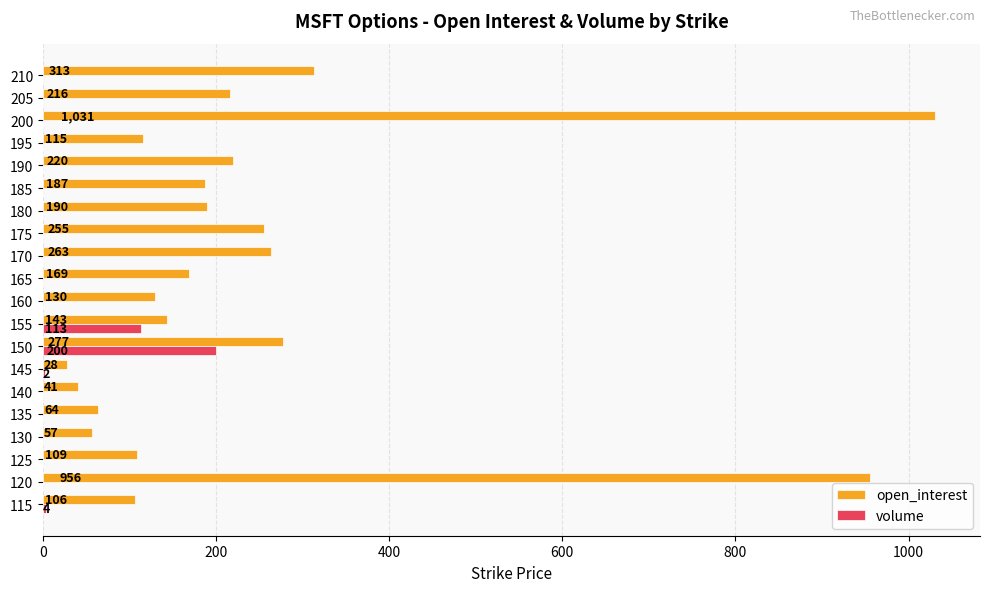

How many series are shown in this chart?

2